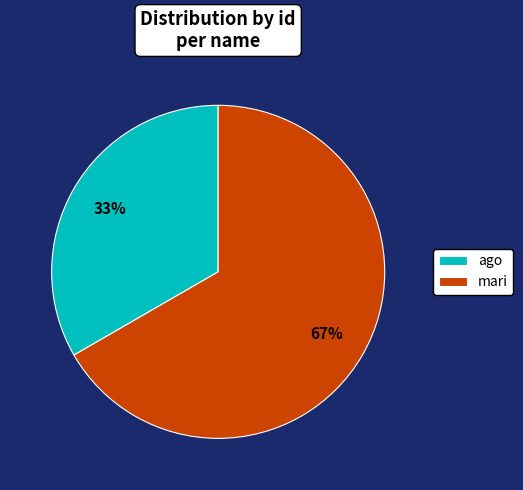

Between ago and mari, which is larger?

mari